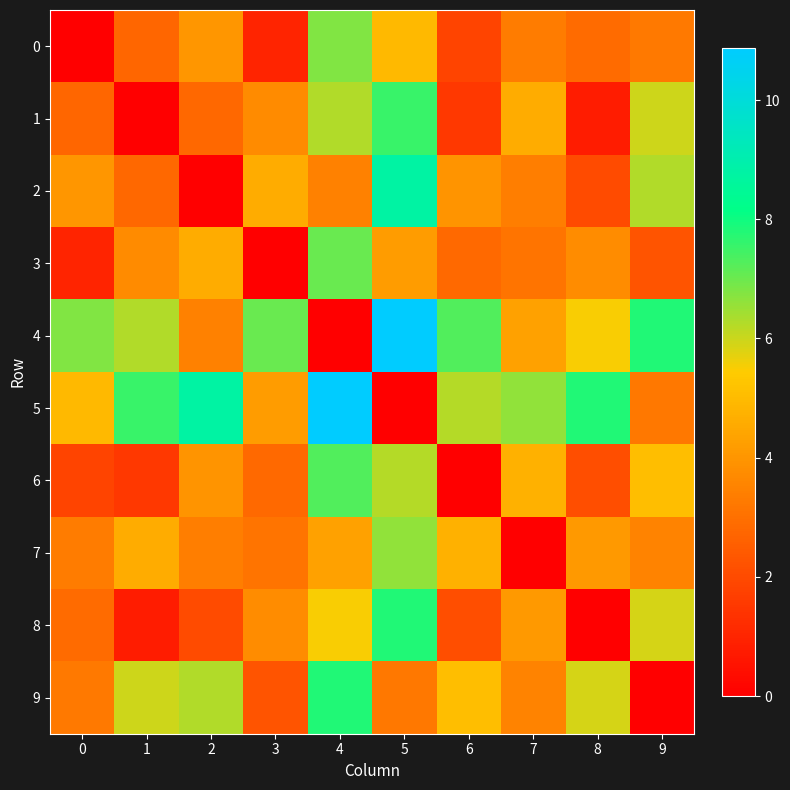

Reading left to right, transcribe all the data shown in this chart.

0: 0=0.0	1=2.8	2=4.0	3=1.0	4=6.8	5=5.0	6=1.9	7=3.3	8=2.9	9=3.3
1: 0=2.8	1=0.0	2=2.8	3=3.7	4=6.3	5=7.6	6=1.5	7=4.6	8=0.8	9=6.0
2: 0=4.0	1=2.8	2=0.0	3=4.6	4=3.5	5=8.8	6=4.0	7=3.4	8=2.0	9=6.3
3: 0=1.0	1=3.7	2=4.6	3=0.0	4=7.0	5=4.2	6=2.8	7=3.1	8=3.8	9=2.3
4: 0=6.8	1=6.3	2=3.5	3=7.0	4=0.0	5=10.9	6=7.3	7=4.3	8=5.5	9=7.8
5: 0=5.0	1=7.6	2=8.8	3=4.2	4=10.9	5=0.0	6=6.2	7=6.6	8=7.8	9=3.2
6: 0=1.9	1=1.5	2=4.0	3=2.8	4=7.3	5=6.2	6=0.0	7=4.7	8=2.1	9=5.1
7: 0=3.3	1=4.6	2=3.4	3=3.1	4=4.3	5=6.6	6=4.7	7=0.0	8=4.1	9=3.5
8: 0=2.9	1=0.8	2=2.0	3=3.8	4=5.5	5=7.8	6=2.1	7=4.1	8=0.0	9=5.9
9: 0=3.3	1=6.0	2=6.3	3=2.3	4=7.8	5=3.2	6=5.1	7=3.5	8=5.9	9=0.0